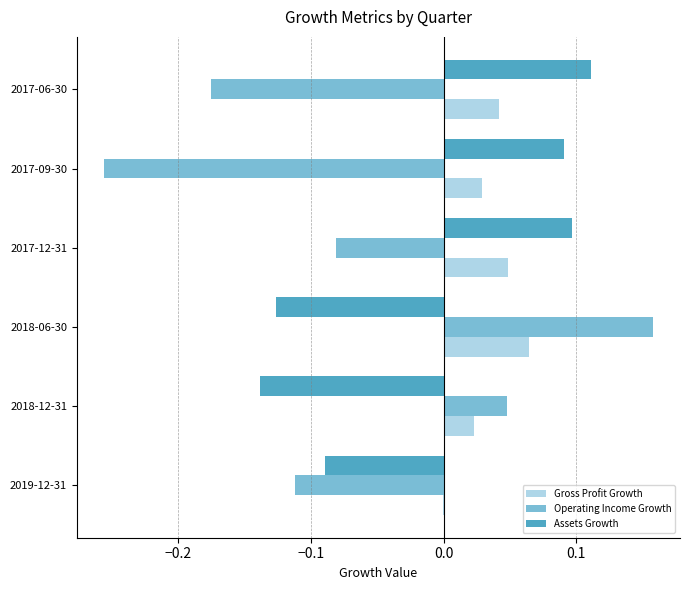

Which category has the highest value in the Gross Profit Growth series?

2018-06-30